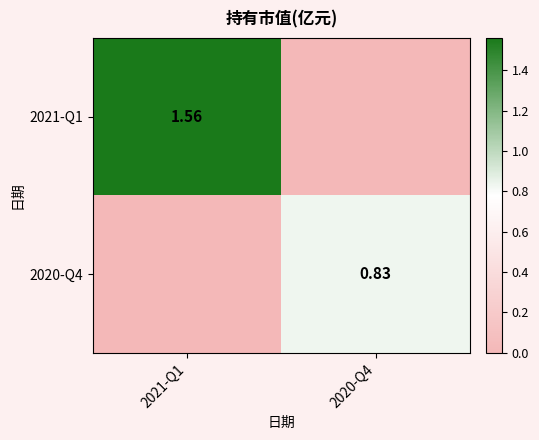

Is the value of 2021-Q1 at 2021-Q1 greater than the value of 2020-Q4 at 2020-Q4?

Yes